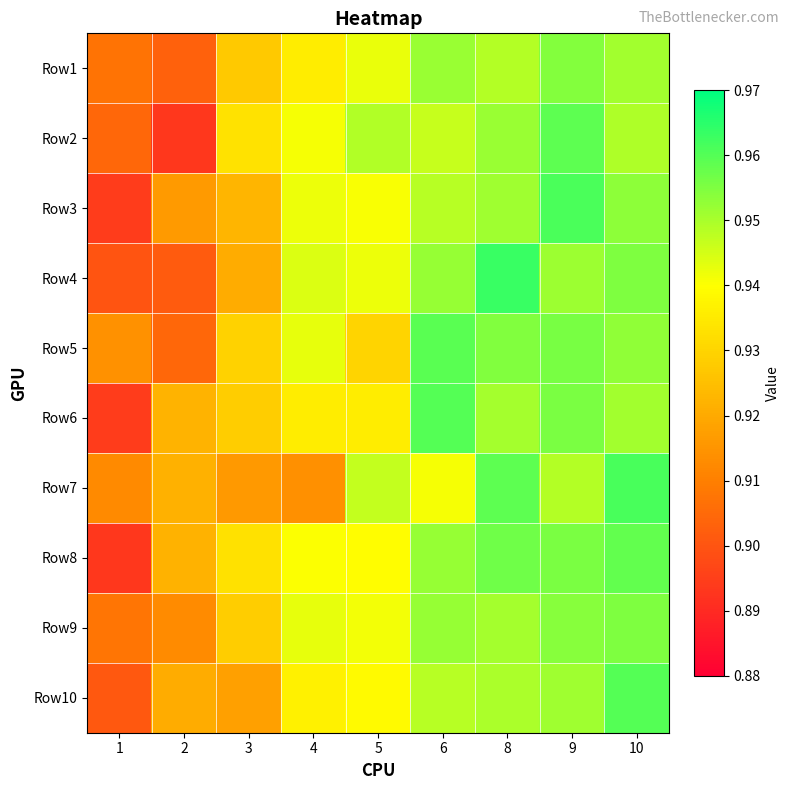

At how many categories does at least one series exceed 0?

9